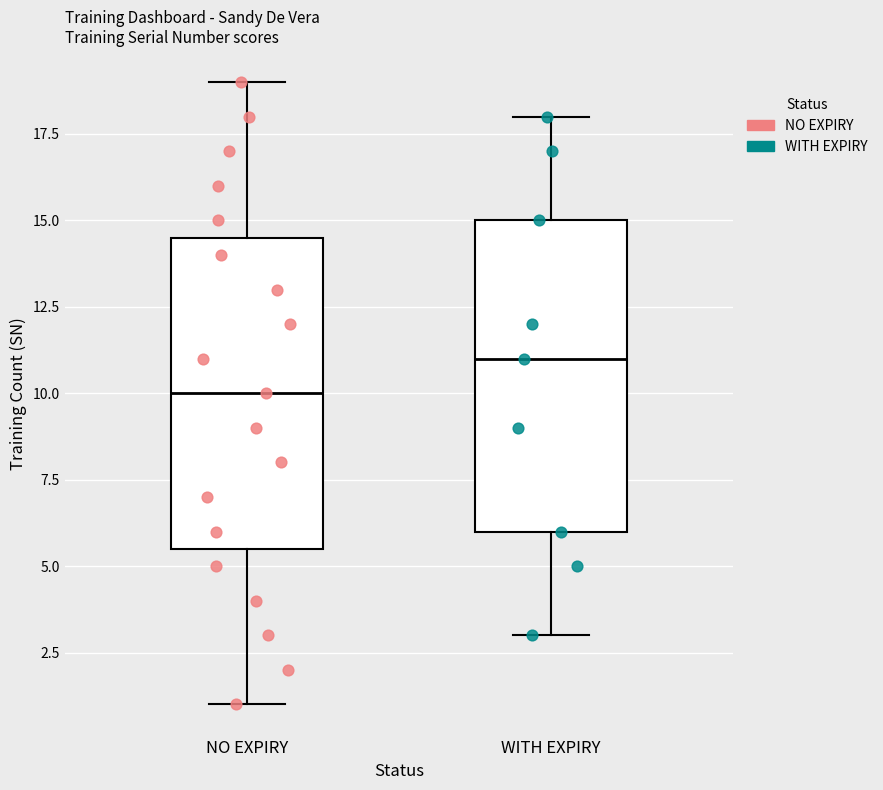

Reading left to right, read every box against the y-axis: the position of its median line, the range the box covers, and the ends of its whiskers. The values are not printed on the chart, so give them approximately, as read against the axis.

NO EXPIRY: median 10.0, box 5.5 to 14.5, whiskers 1.0 to 19.0
WITH EXPIRY: median 11.0, box 6.0 to 15.0, whiskers 3.0 to 18.0